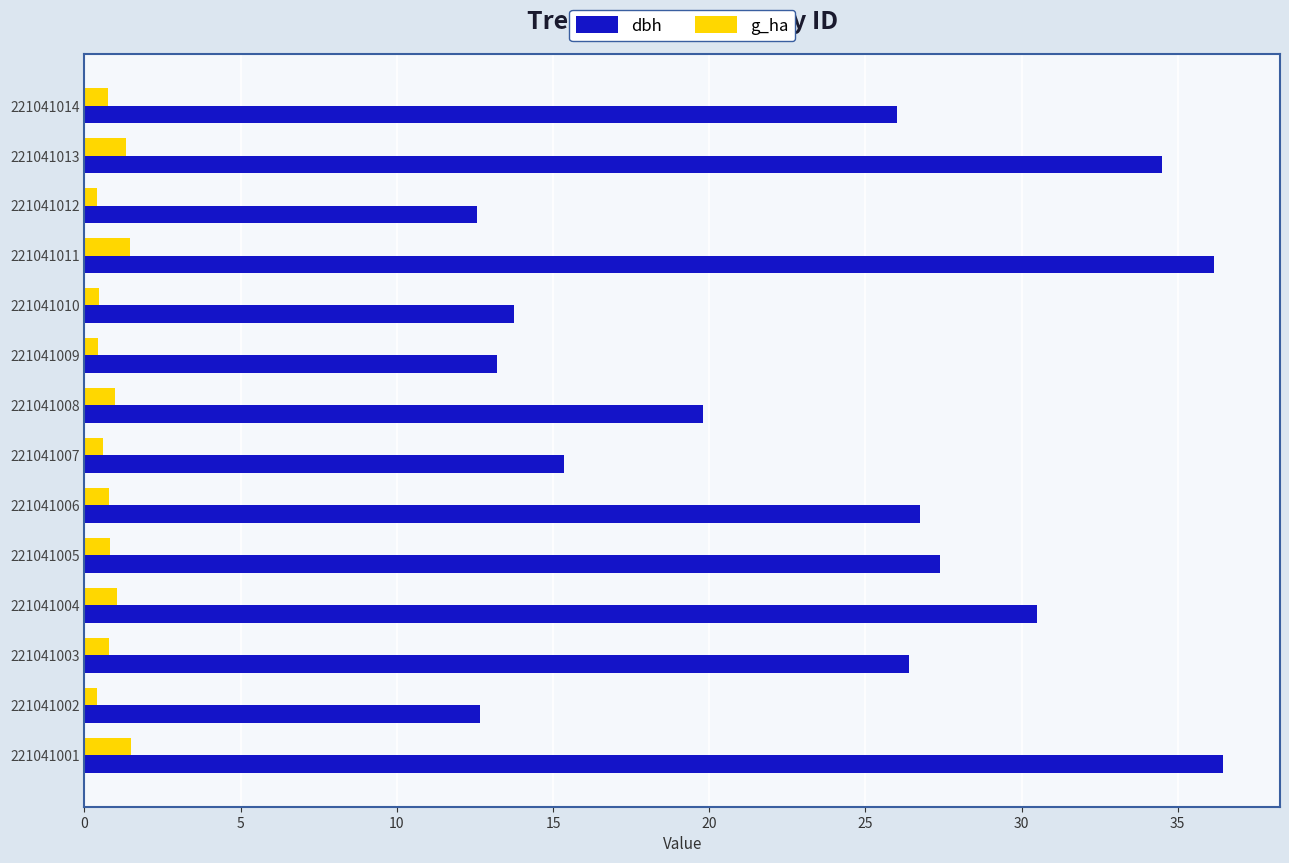

What is the greatest value displayed?

36.5